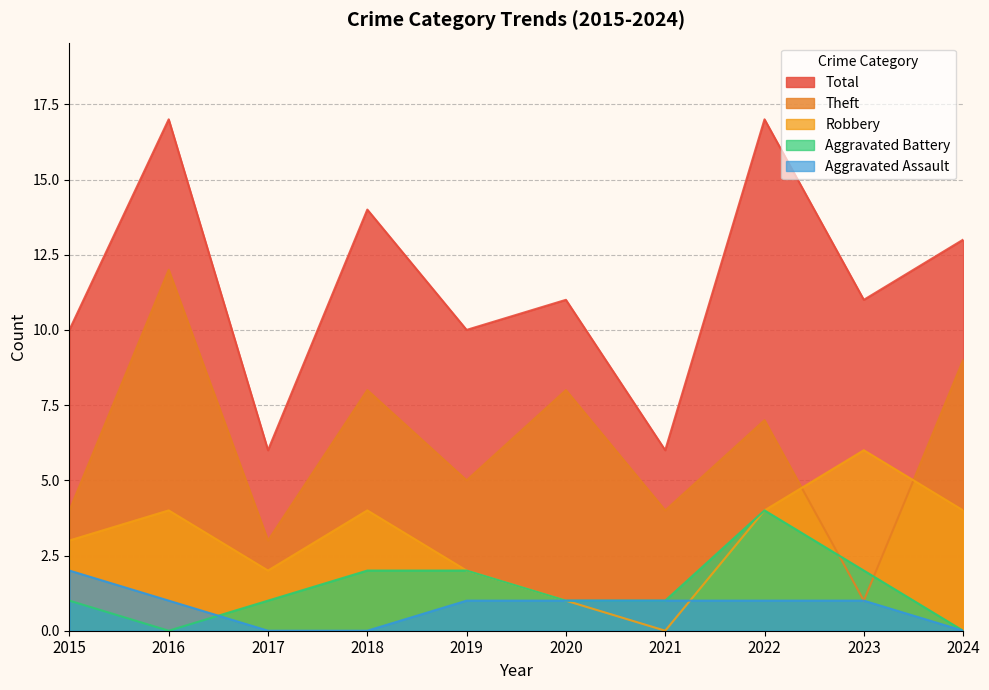

True or false: Total has a value of 3 at 2021.

False